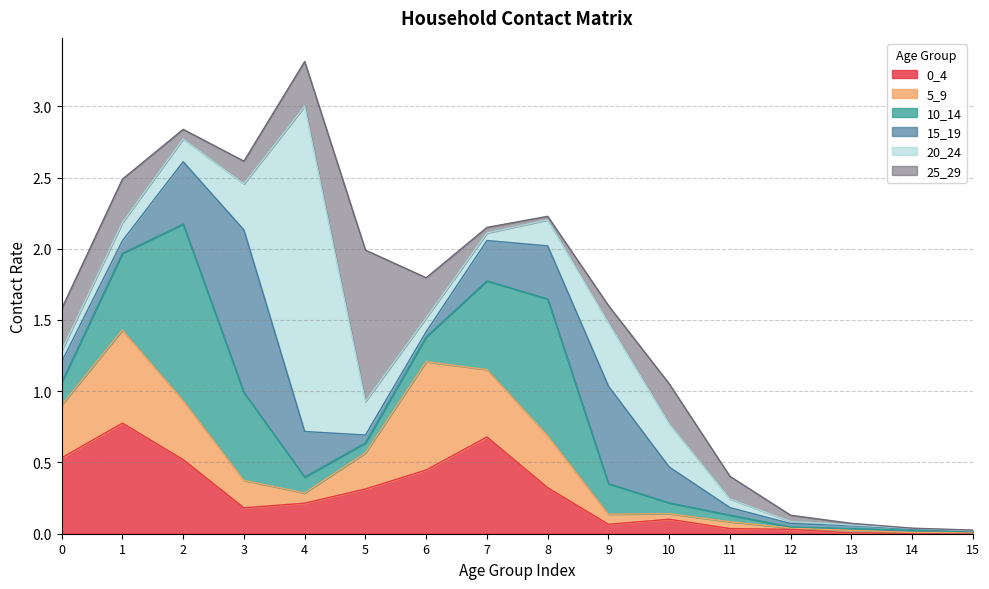

What is the sum of all 25_29 values?

3.2